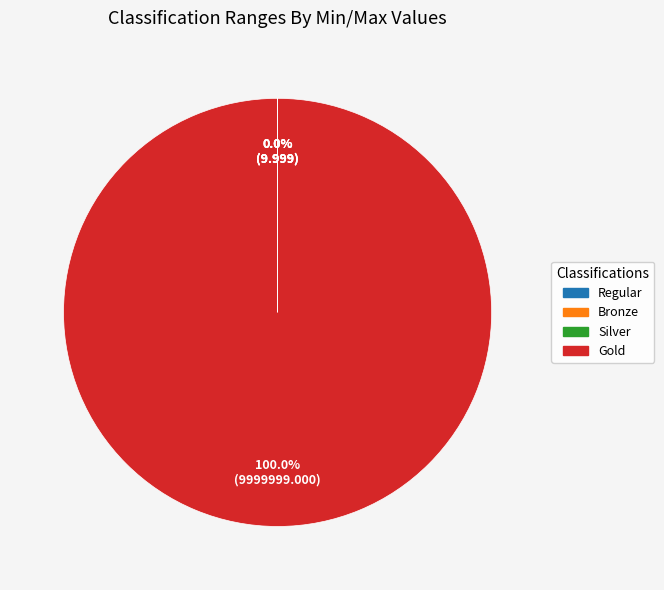

Is there any slice that represents more than half of the pie?

Yes